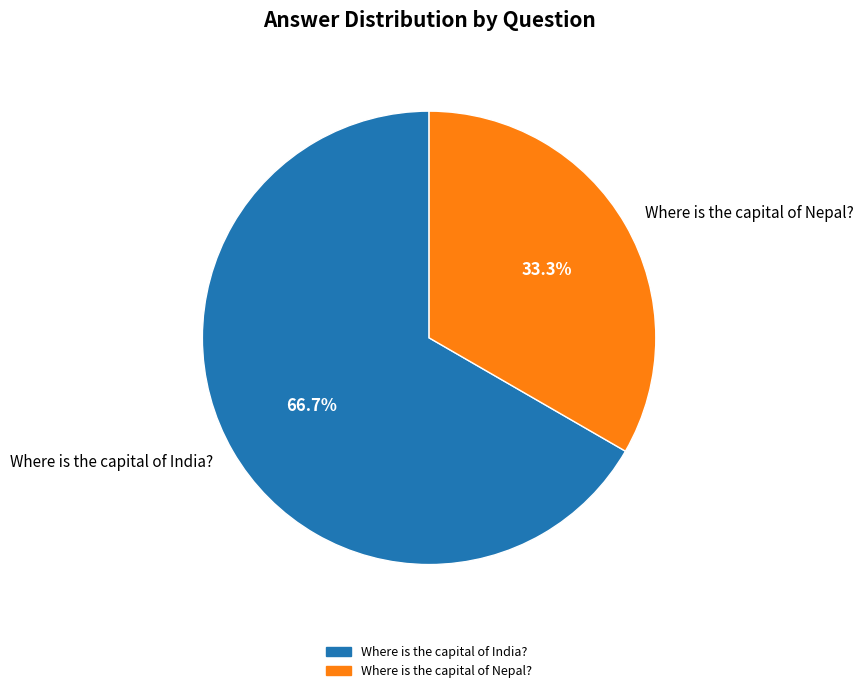

What is the majority slice?

Where is the capital of India?